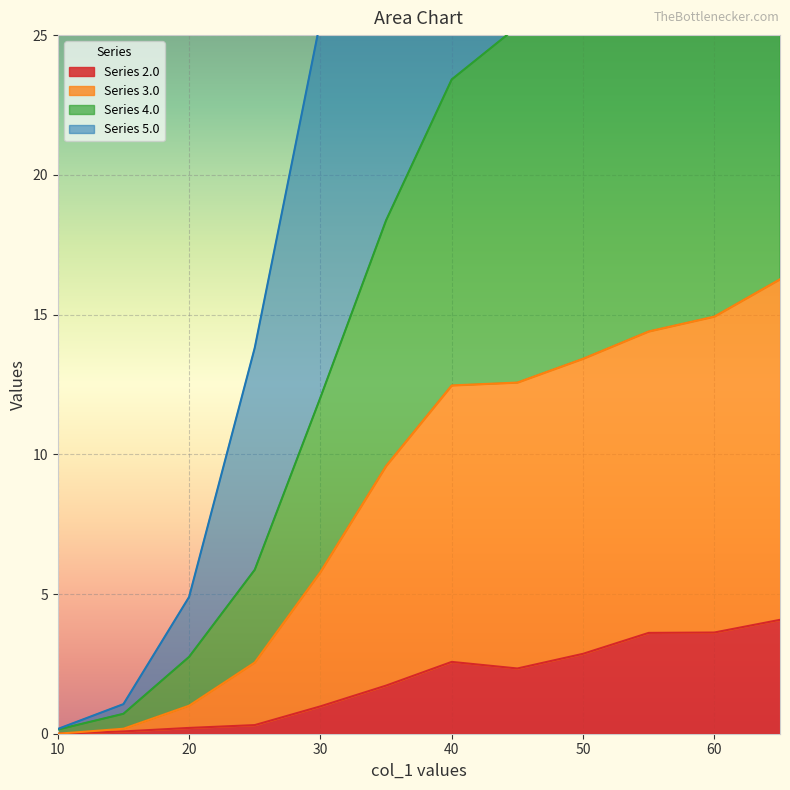

True or false: 3.0 and 2.0 cross at least once.

False